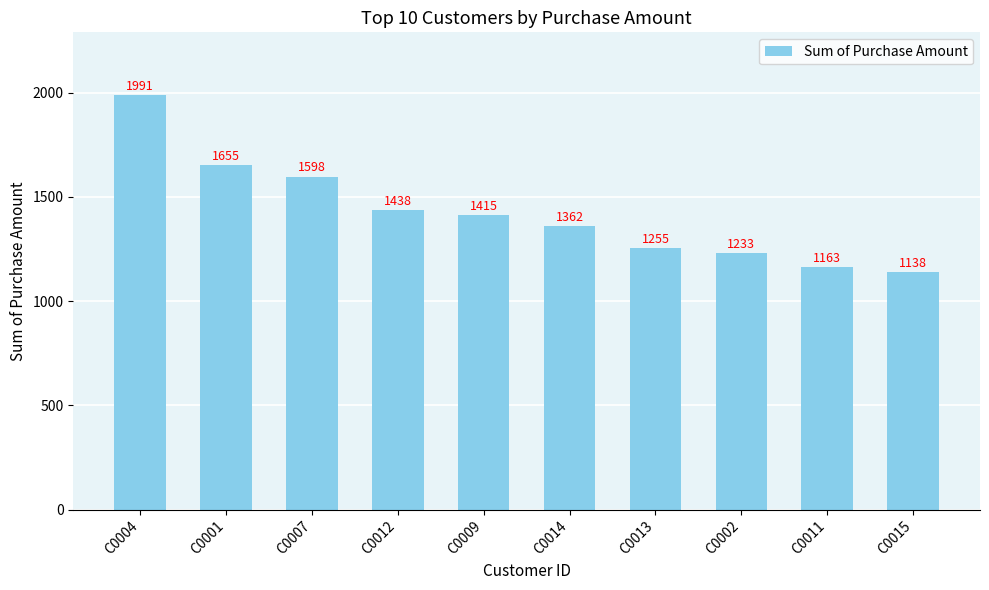

List the labels in order of value, smallest first.

C0015, C0011, C0002, C0013, C0014, C0009, C0012, C0007, C0001, C0004